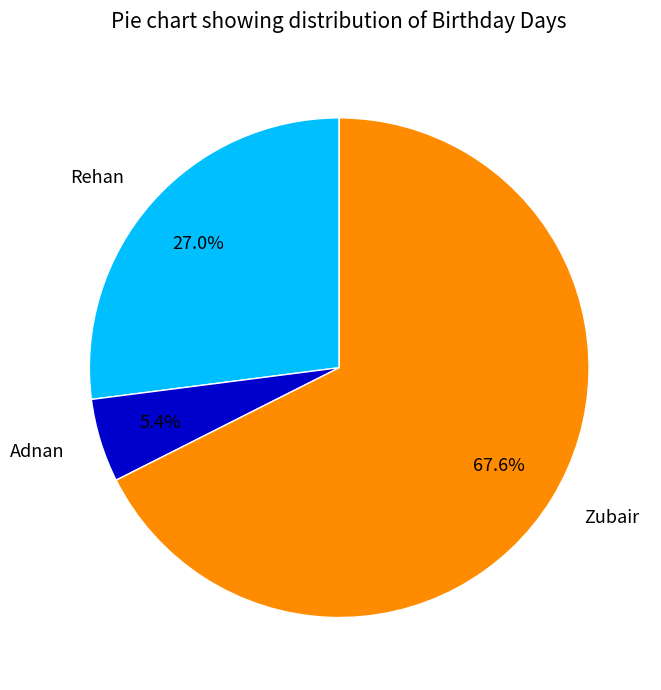

To the nearest percent, what is the difference between the largest and smallest slice percentages?

62%